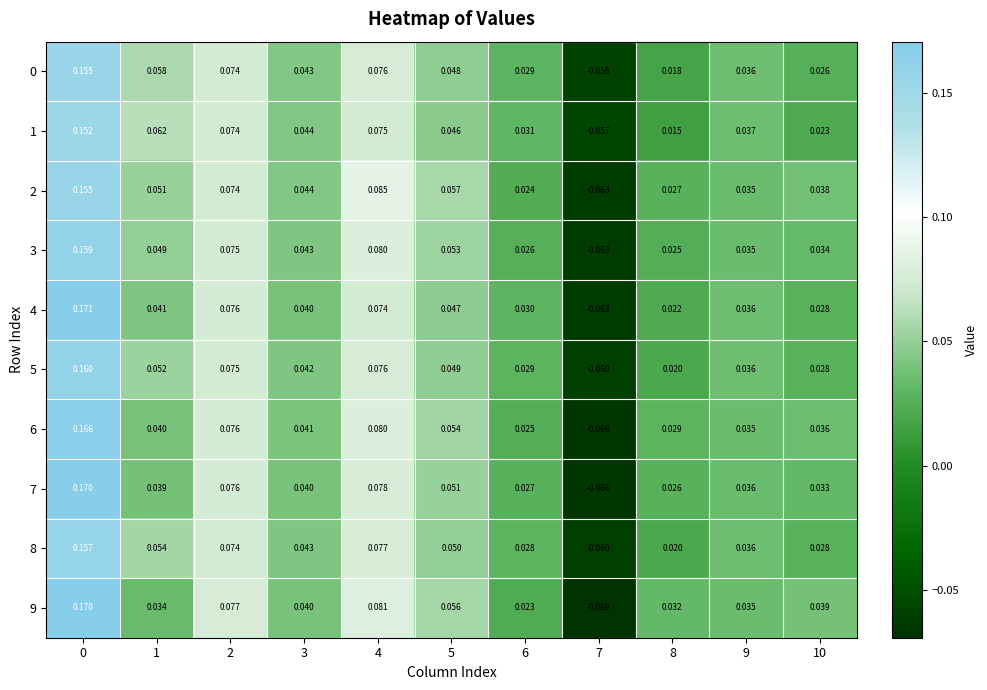

Which series has the widest spread of values?

9